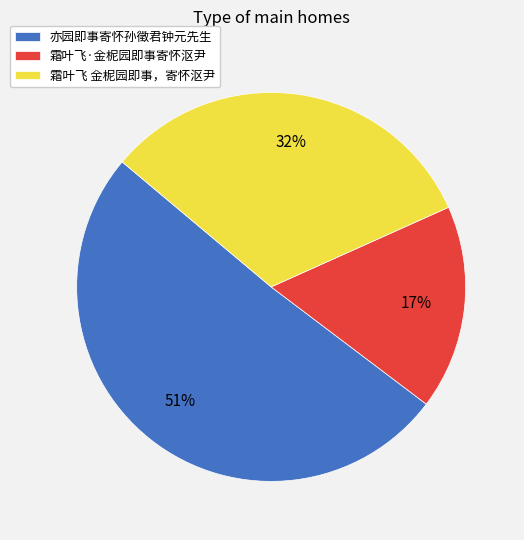

To the nearest percent, what portion does 霜叶飞 金柅园即事，寄怀沤尹 represent?

32%